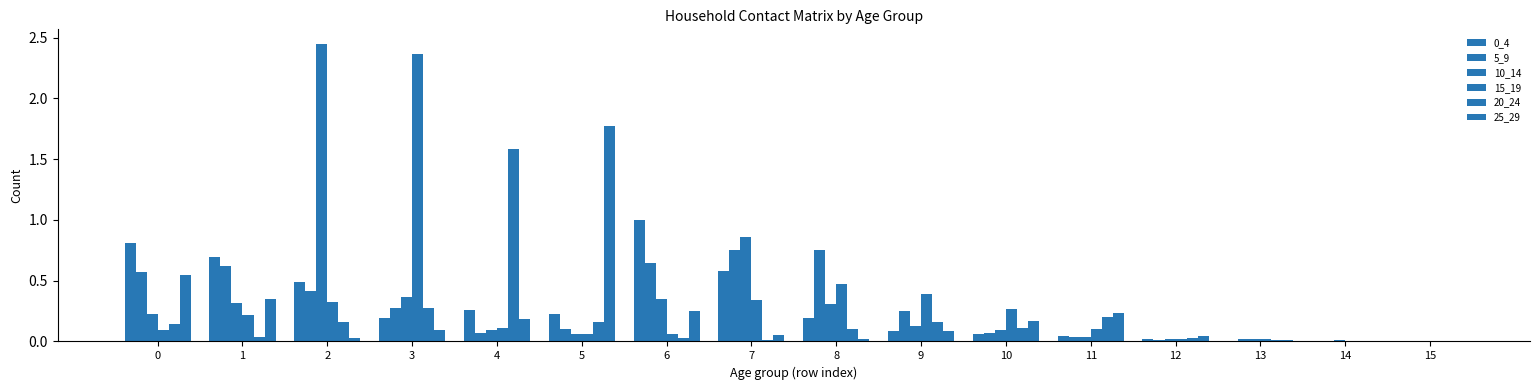

How many groups of bars are there?

16